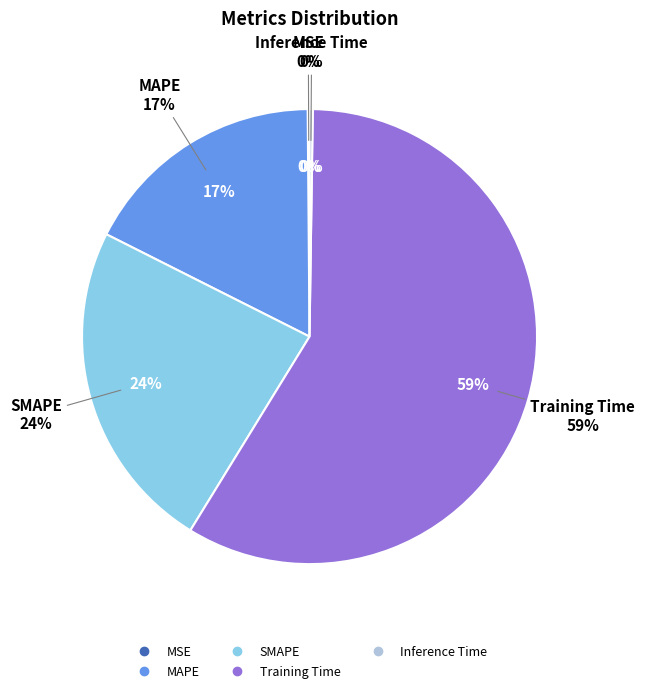

To the nearest percent, what is the average slice percentage?

20%